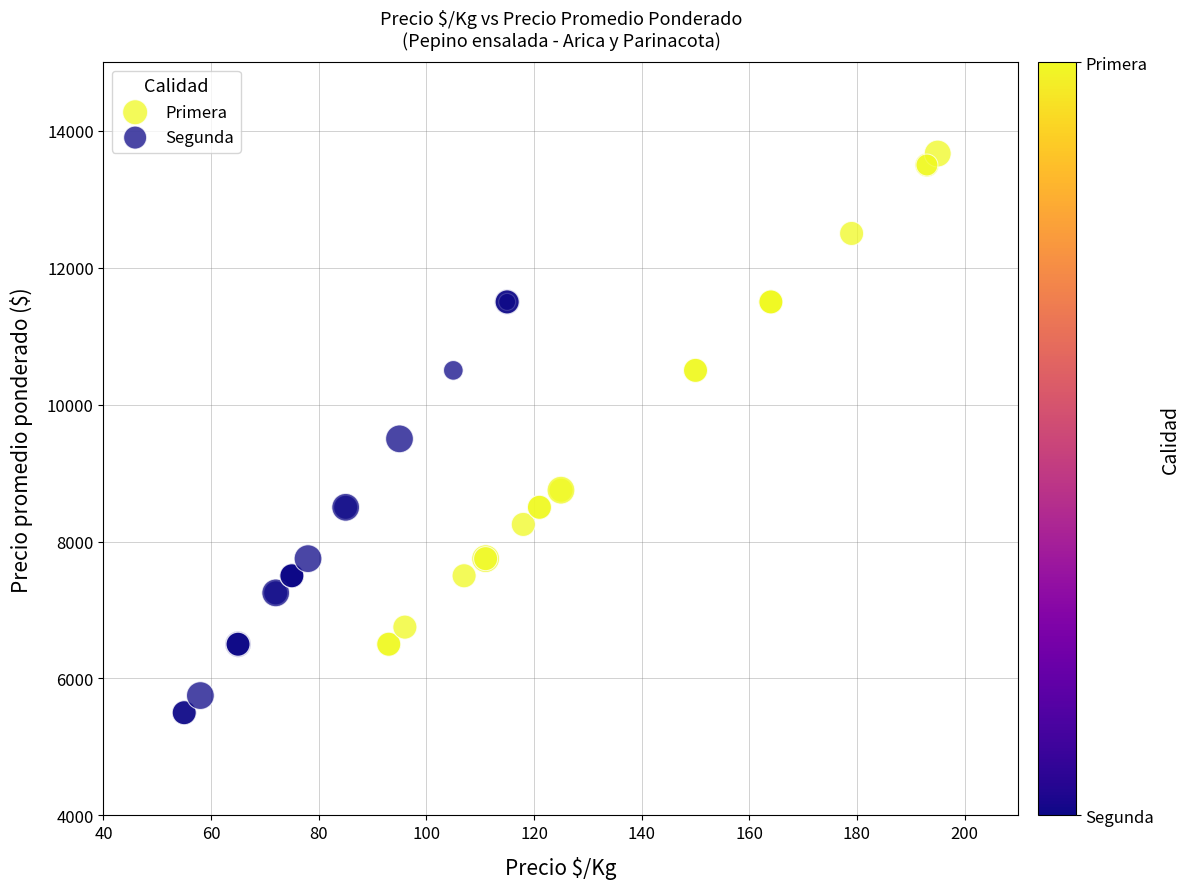

Which series reaches the minimum Y coordinate?

Segunda